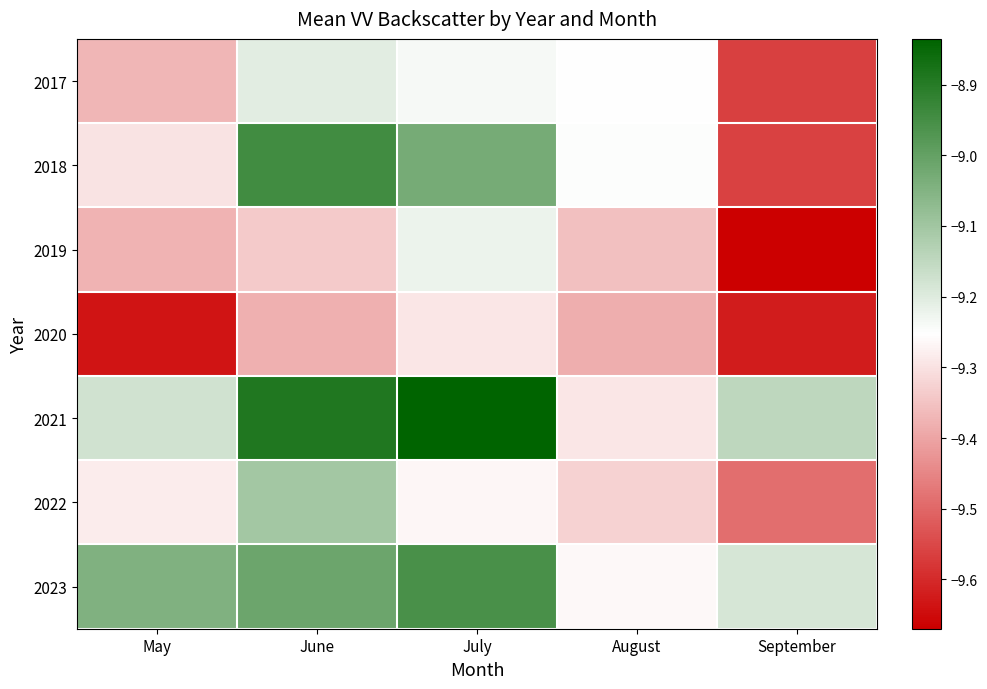

What is the smallest value displayed?

-9.7